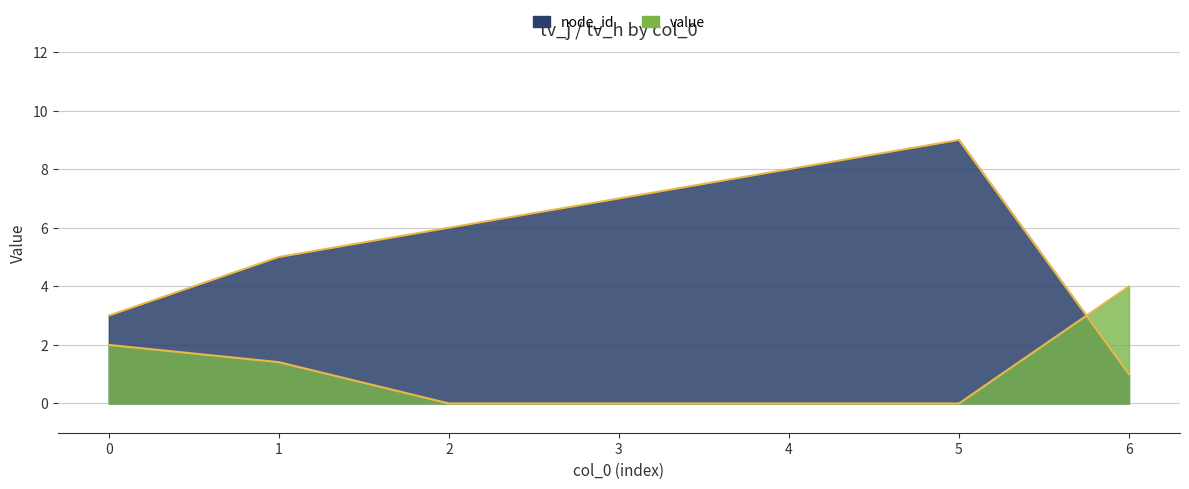

How many lines are shown in the chart?

2